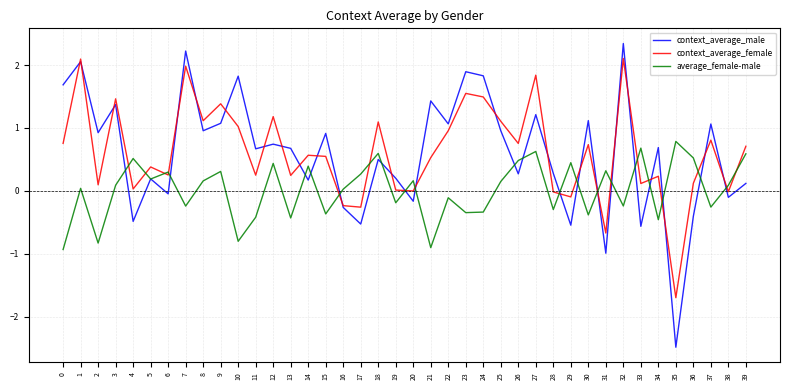

What is the difference between the maximum and minimum values in the average_female-male series?

1.7